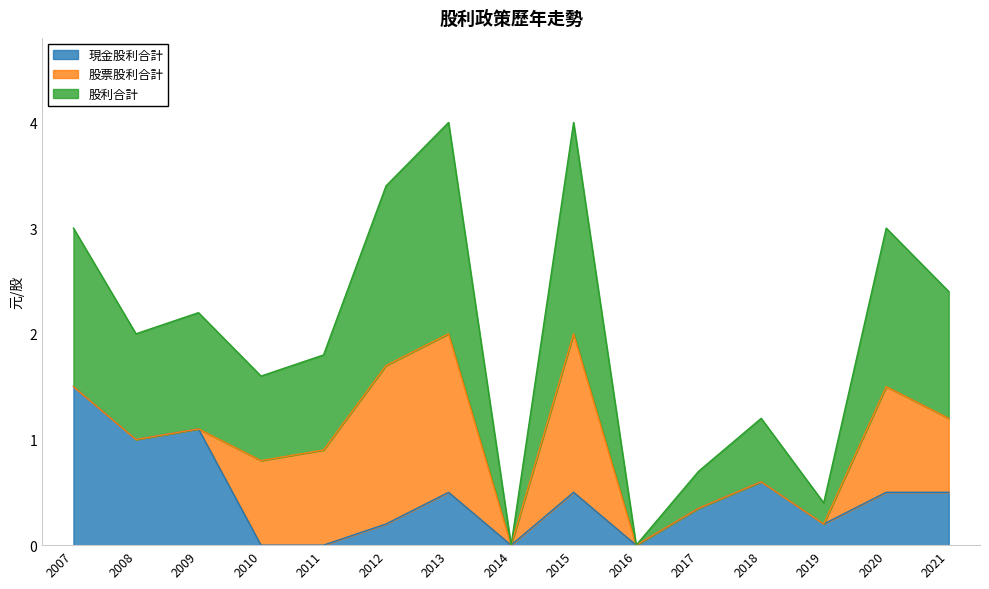

The value of 現金股利合計 at 2019 is 0.3. True or false?

False